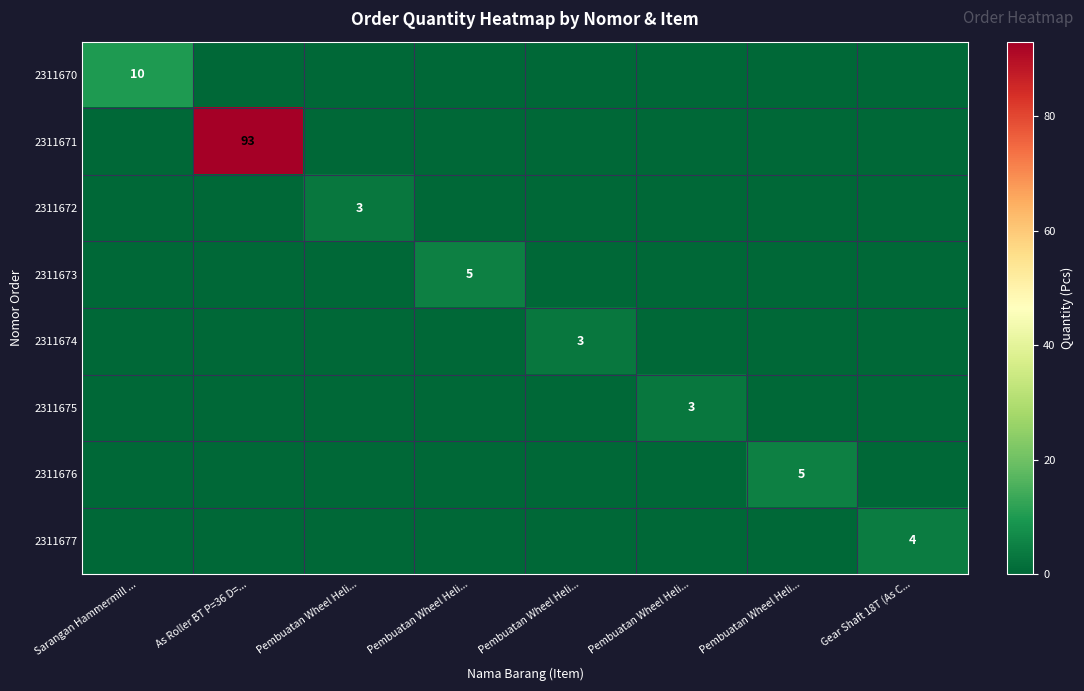

Rank the series by their maximum value, from highest to lowest.

2311671, 2311670, 2311673, 2311676, 2311677, 2311672, 2311674, 2311675